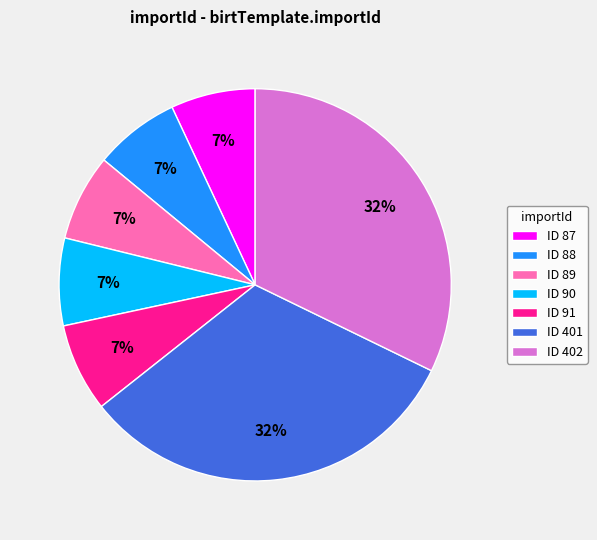

To the nearest percent, what percentage of the pie is ID 401?

32%